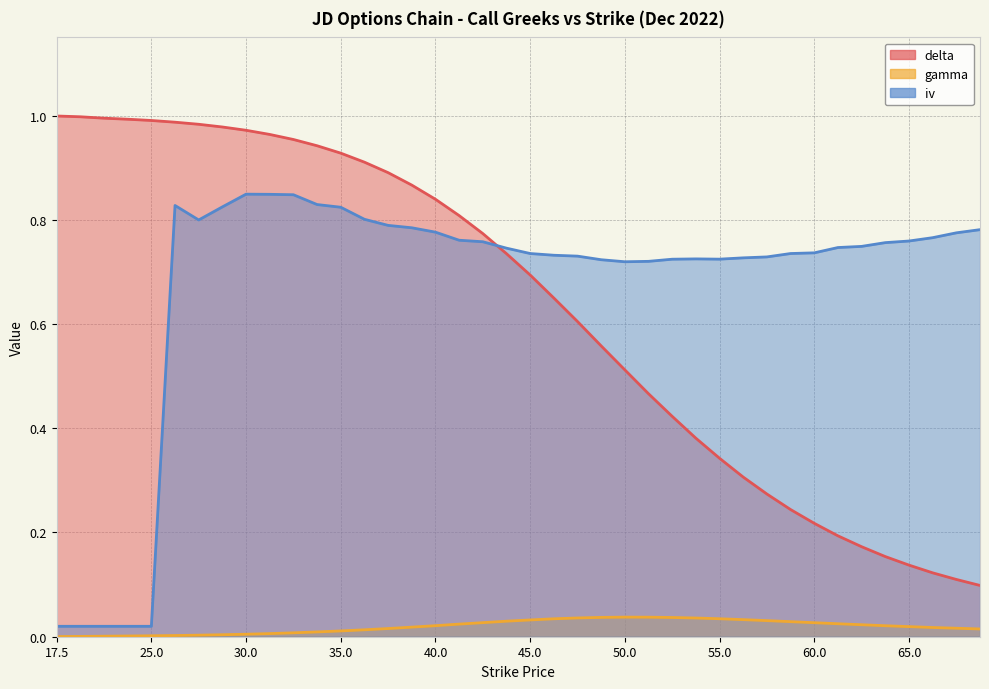

The delta series shows 0.1 at 53.76. True or false?

False